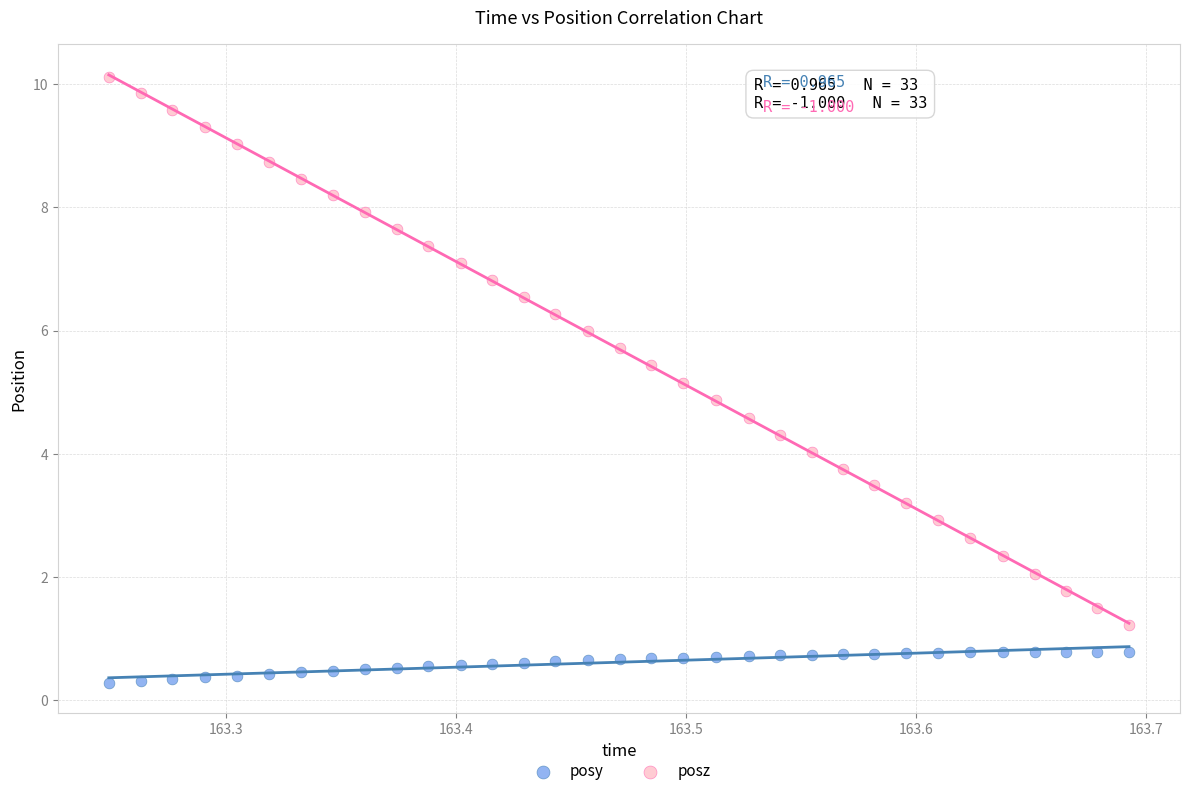

What are all the series names shown in the legend?

posy, posz